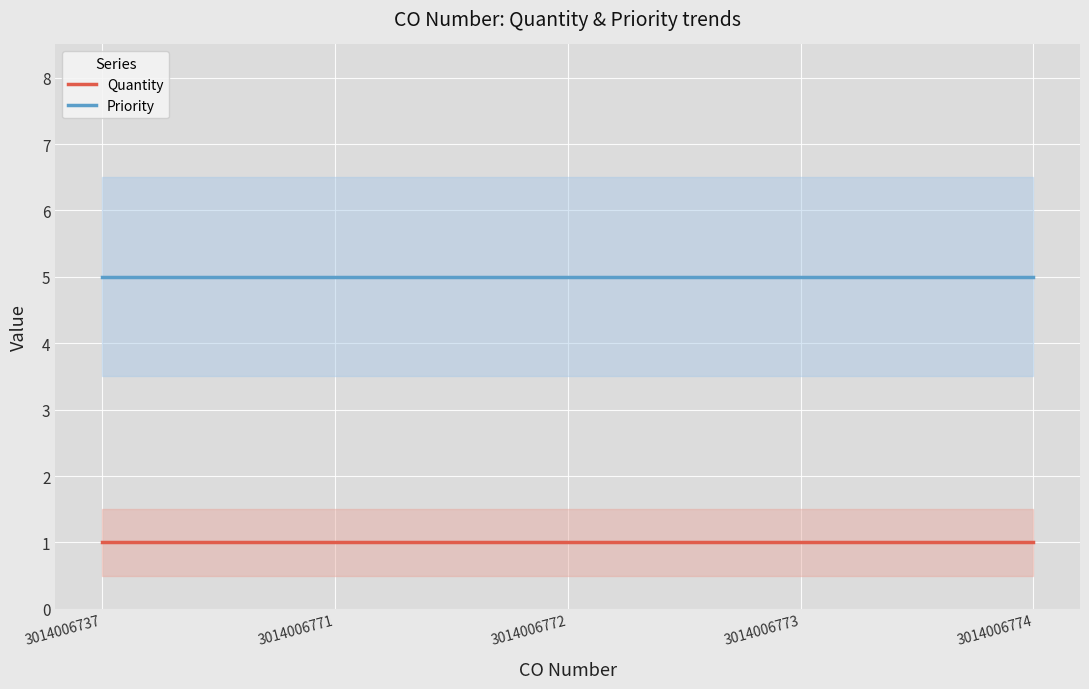

Reading left to right, what are all the values shown in this chart?

Quantity: 1	1	1	1	1
Priority: 5	5	5	5	5